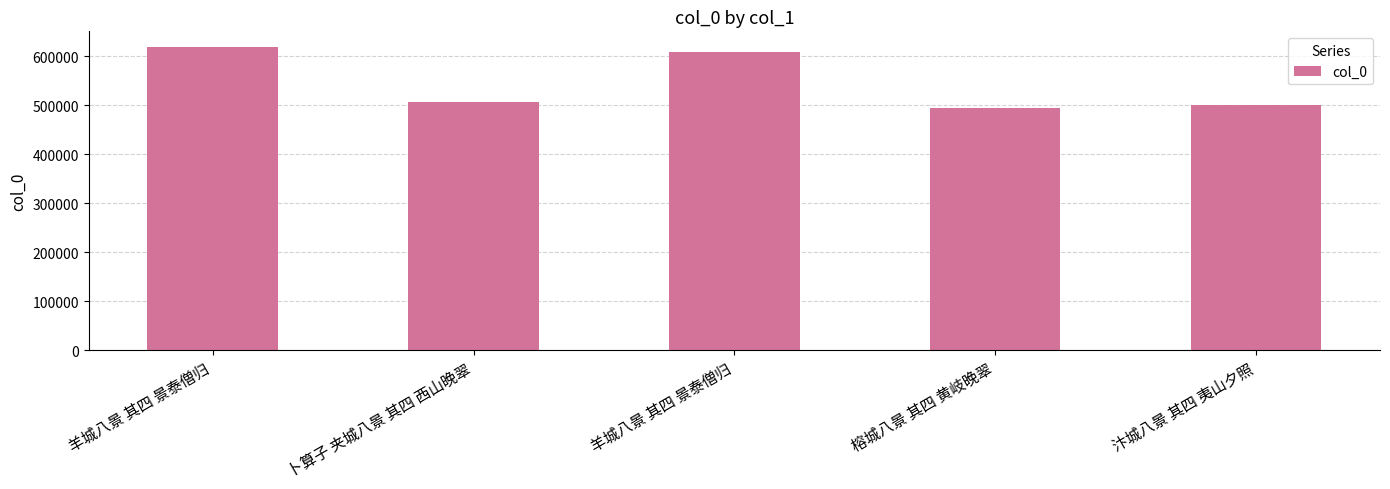

How many values are below 506687?

2